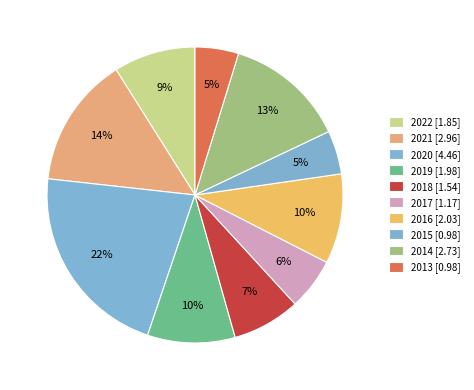

How many segments does this pie chart have?

10